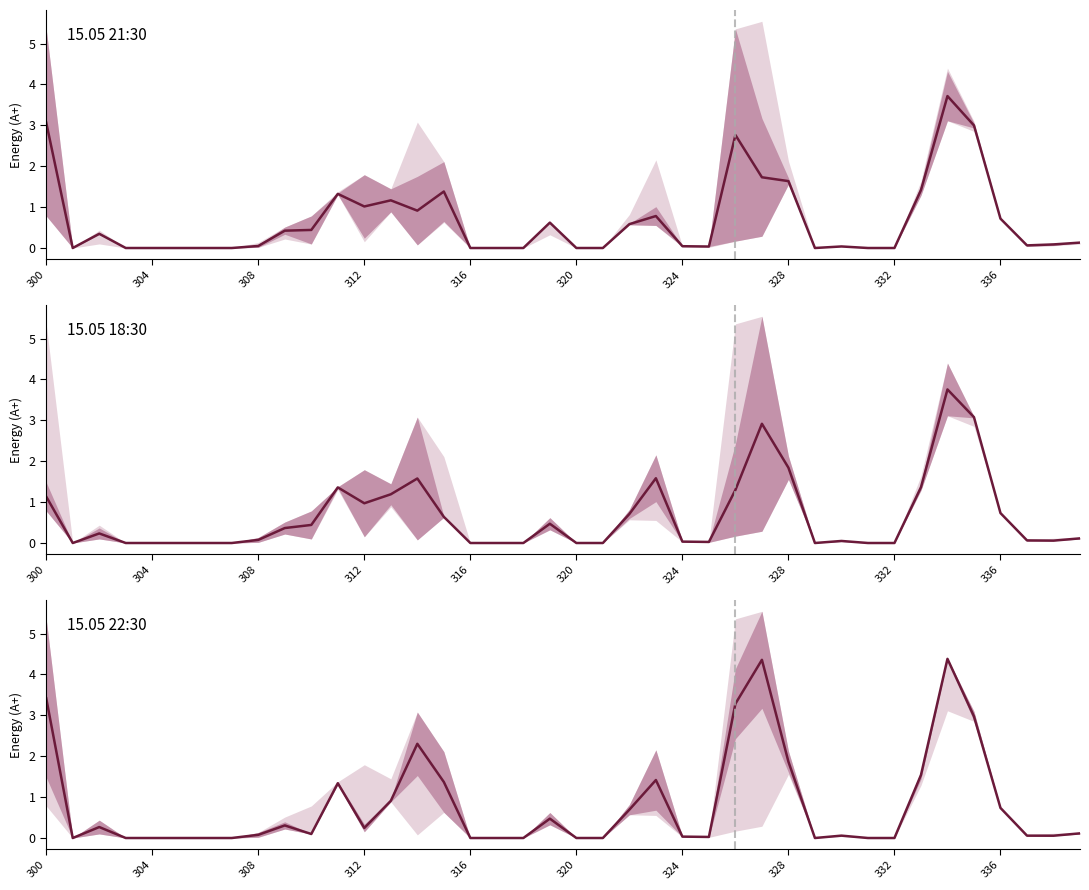

What is the difference between the second highest and minimum values in the 15.05 18:30 mean series?

3.1